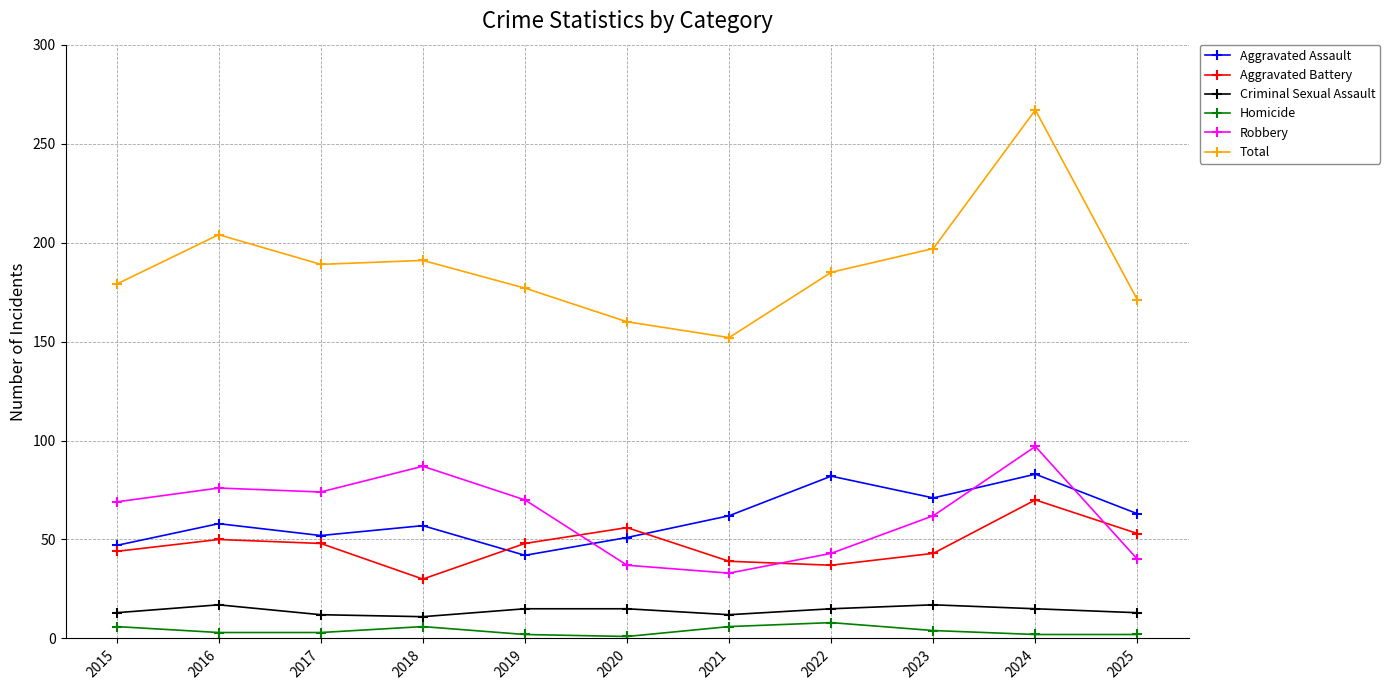

What is the total value across all series at 2023?

394